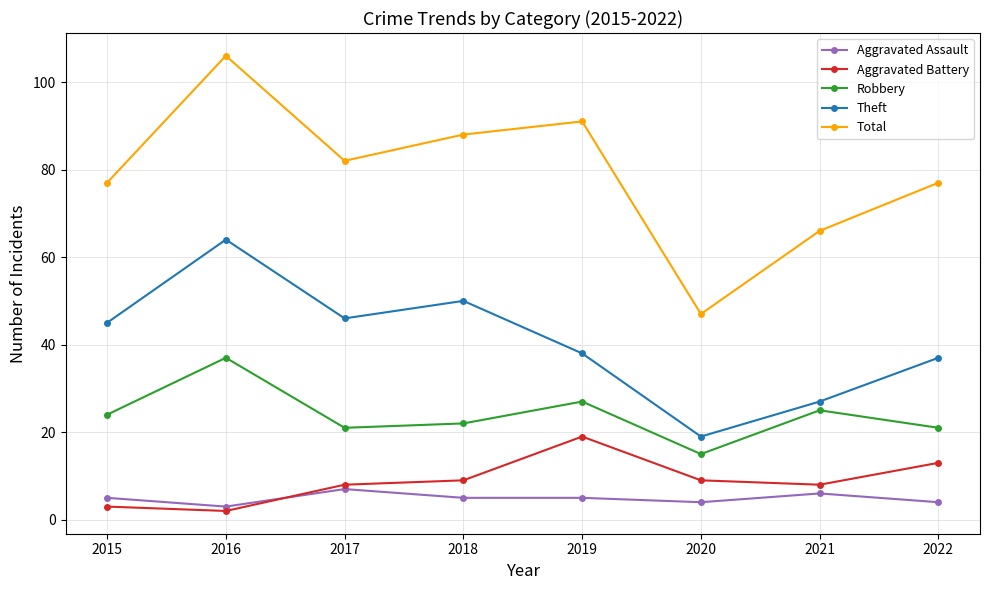

What is the difference between the Aggravated Assault values at 2021 and 2022?

2